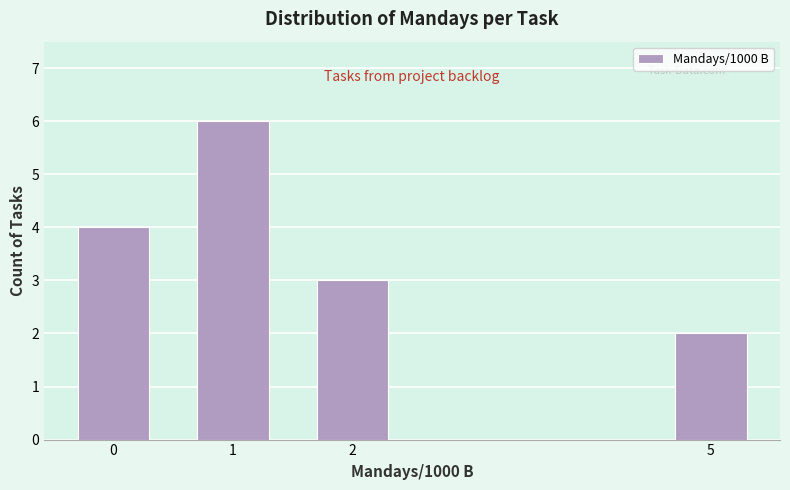

Reading left to right, list all the values displayed in this chart.

4	6	3	2